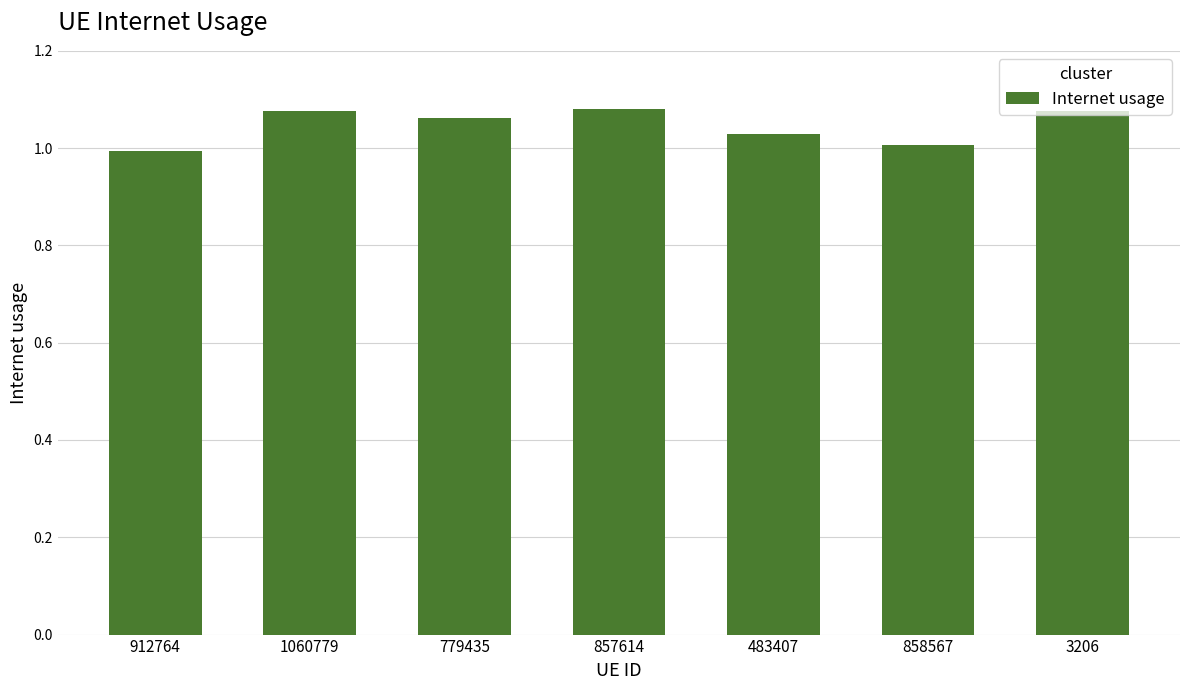

What is the label of the 4th bar from the right?

857614